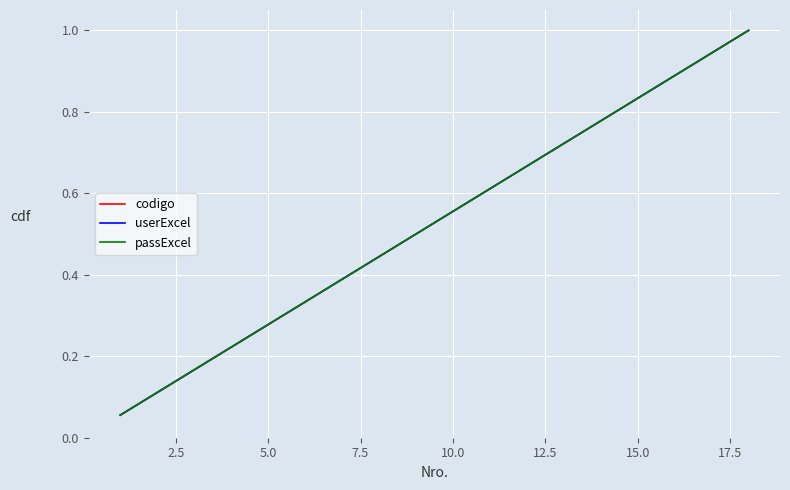

True or false: userExcel and passExcel intersect in this chart.

False